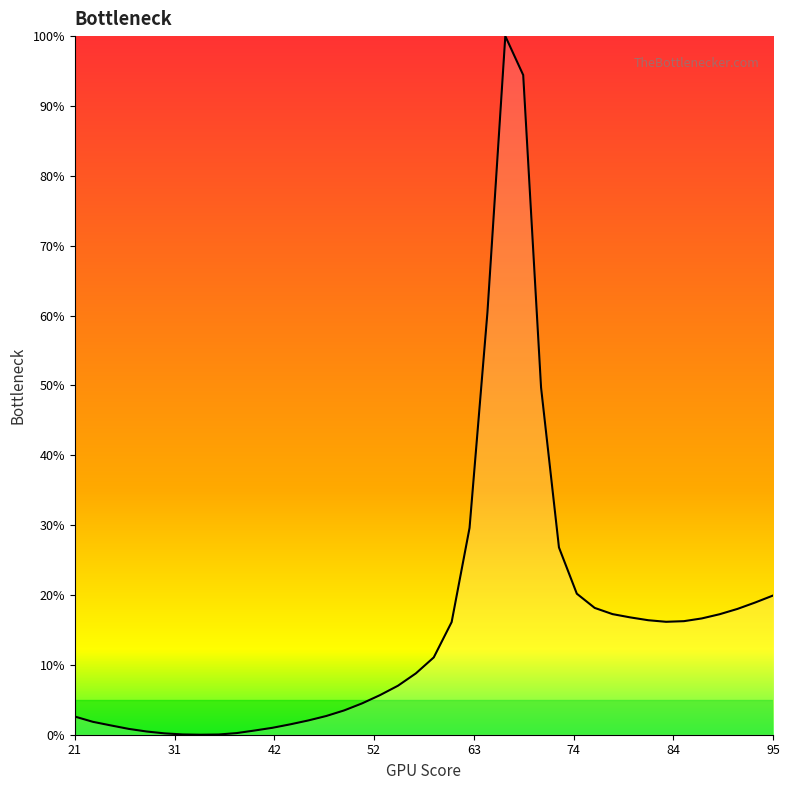

What is the greatest value displayed?

100.0